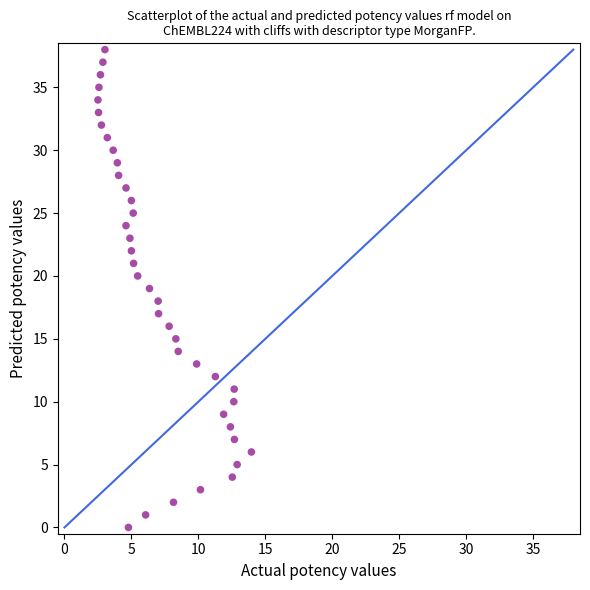

What is the range of Y values (max minus min)?

38